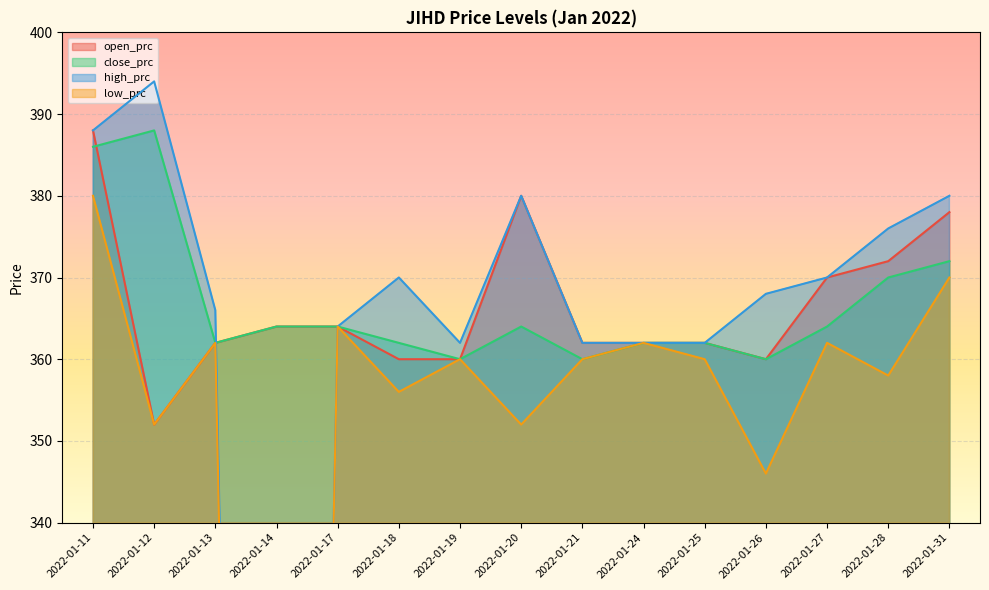

What is the difference between the open_prc values at 2022-01-18 and 2022-01-24?

2